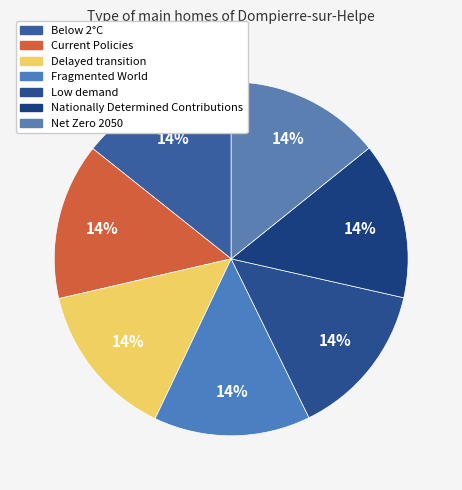

The Low demand slice represents 14% of the pie. True or false?

True